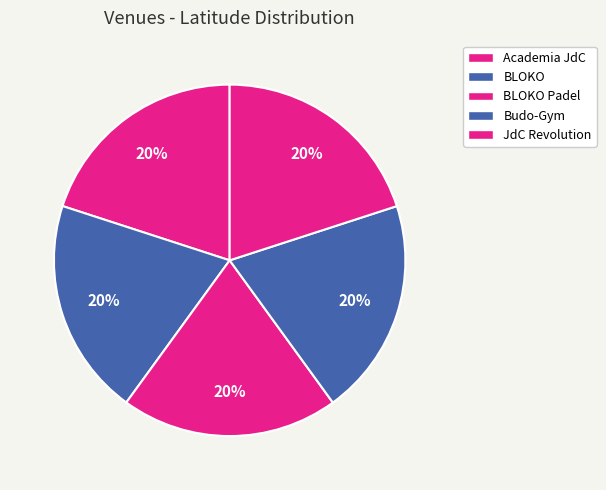

Do Academia JdC and BLOKO Padel together represent more than half of the pie?

No